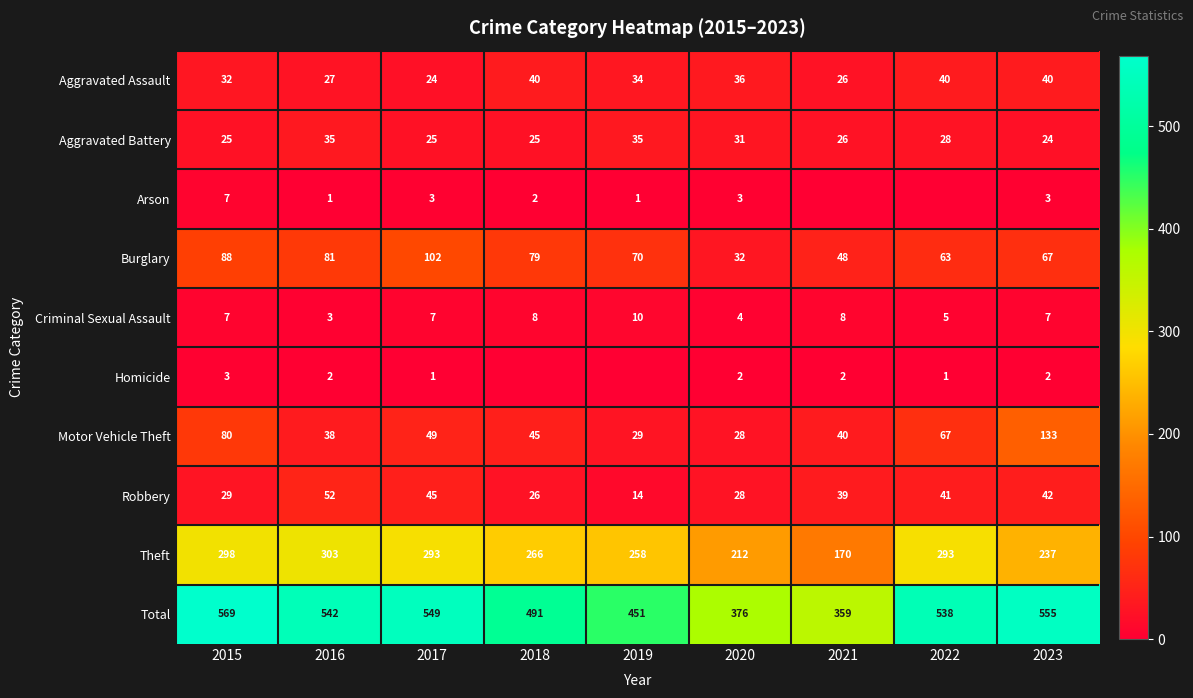

Count the Criminal Sexual Assault values in the range 5 to 8.

6